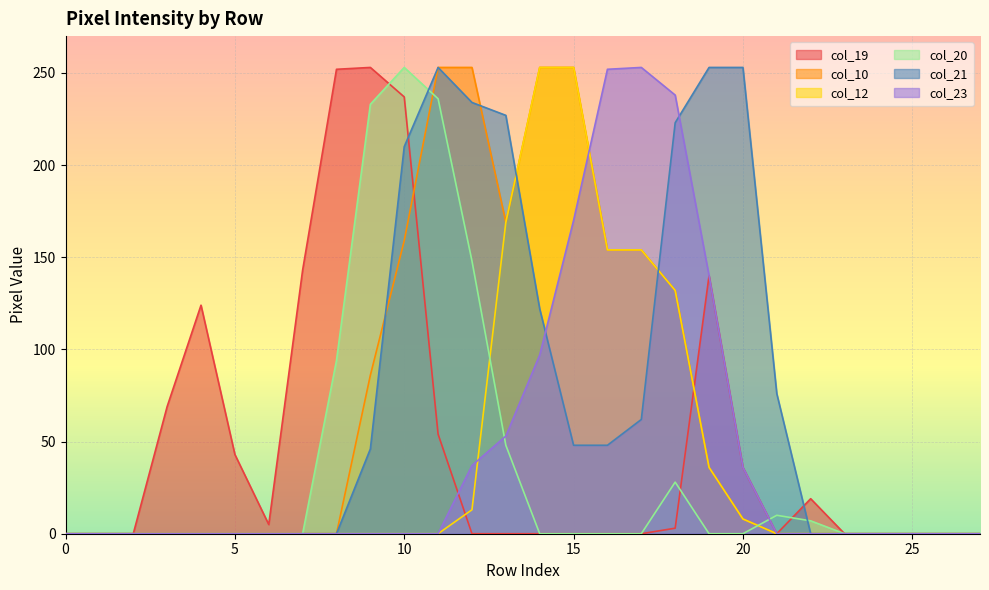

Reading right to left, what are all the values shown in this chart?

col_19: 0	0	0	0	0	19	0	36	140	3	0	0	0	0	0	0	54	237	253	252	143	5	43	124	69	0	0	0
col_10: 0	0	0	0	0	0	0	8	36	132	154	154	253	253	169	253	253	159	86	0	0	0	0	0	0	0	0	0
col_12: 0	0	0	0	0	0	0	8	36	132	154	154	253	253	169	13	0	0	0	0	0	0	0	0	0	0	0	0
col_20: 0	0	0	0	0	7	10	0	0	28	0	0	0	0	48	148	236	253	233	94	0	0	0	0	0	0	0	0
col_21: 0	0	0	0	0	0	76	253	253	223	62	48	48	122	227	234	253	210	46	0	0	0	0	0	0	0	0	0
col_23: 0	0	0	0	0	0	0	36	140	238	253	252	170	97	53	37	0	0	0	0	0	0	0	0	0	0	0	0